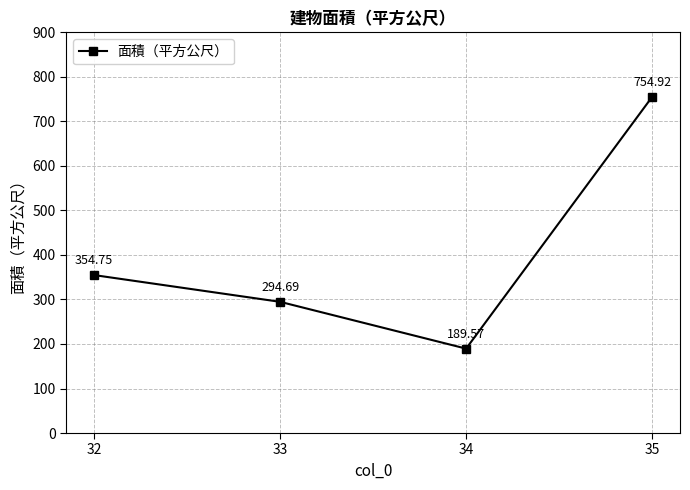

What is the smallest value displayed?

189.6